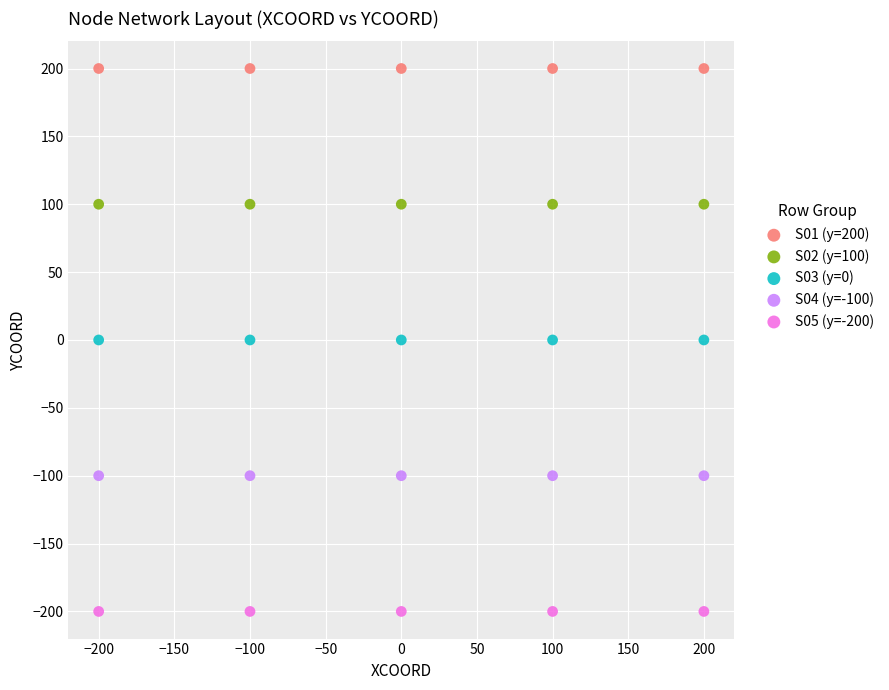

Which series reaches the maximum Y coordinate?

S01 (y=200)